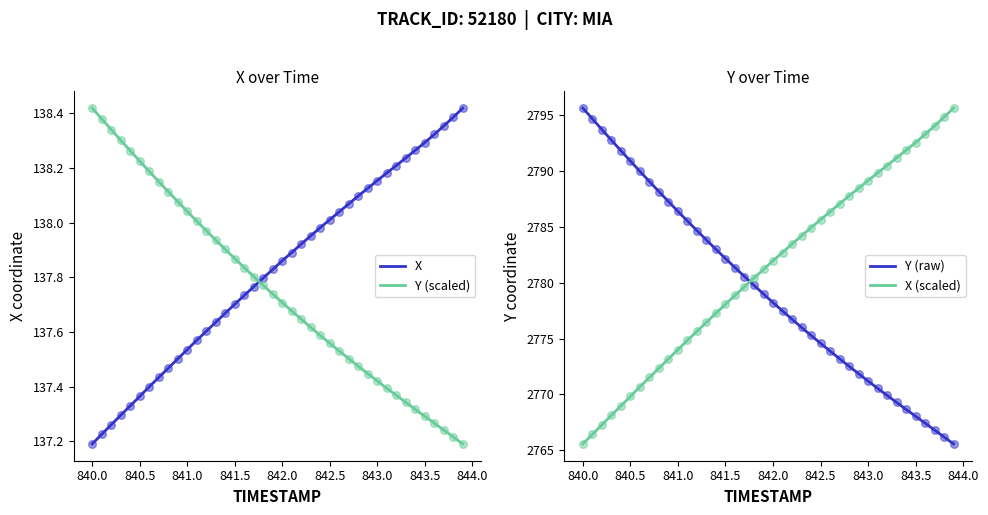

Which series has the widest spread of Y values?

Y (raw)